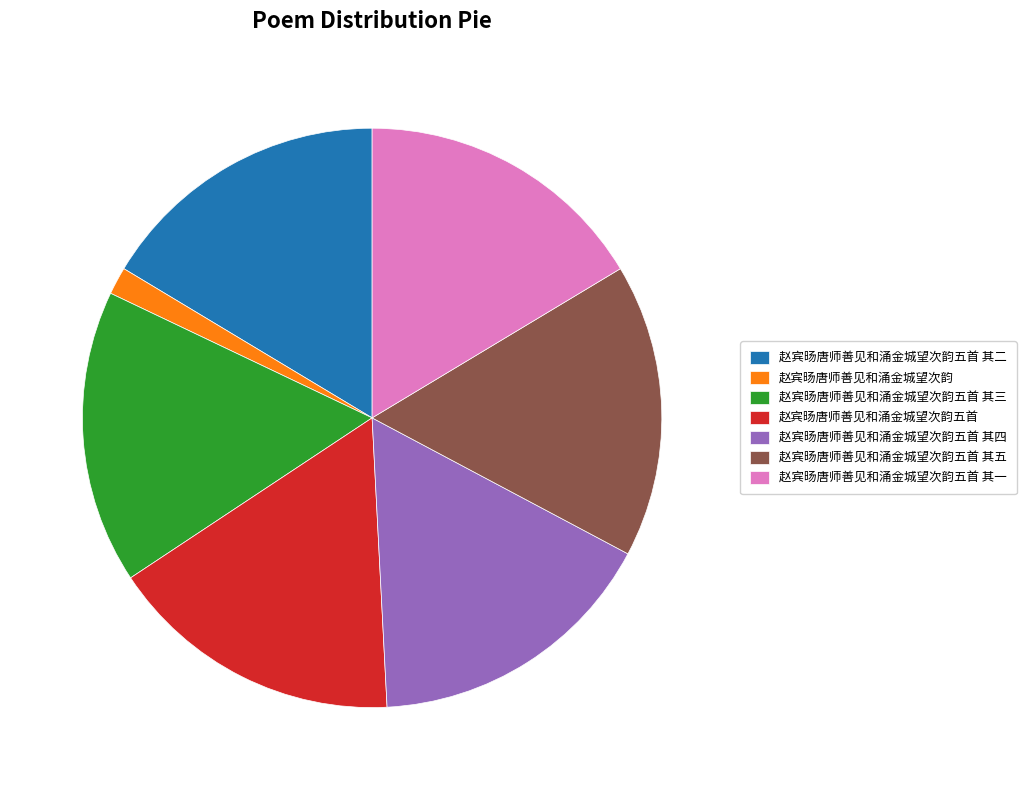

Is the sum of 赵宾旸唐师善见和涌金城望次韵五首 其一 and 赵宾旸唐师善见和涌金城望次韵五首 其三 greater than half?

No